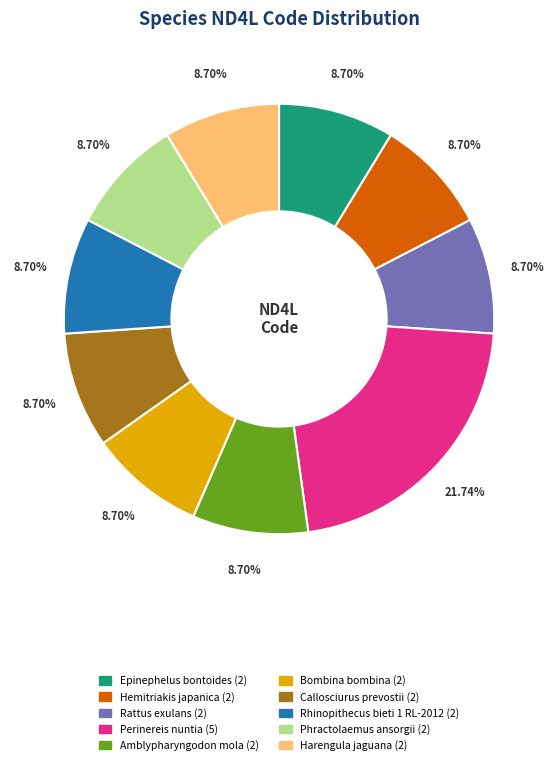

Is it true that Rattus exulans is 9% of the pie?

True